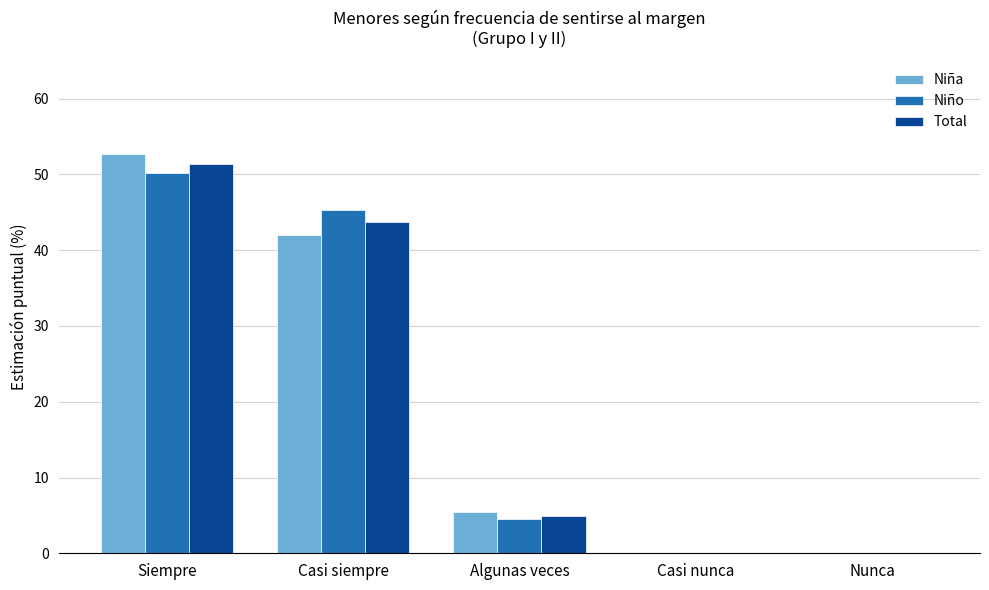

At which label is Total closest to 25?

Casi siempre